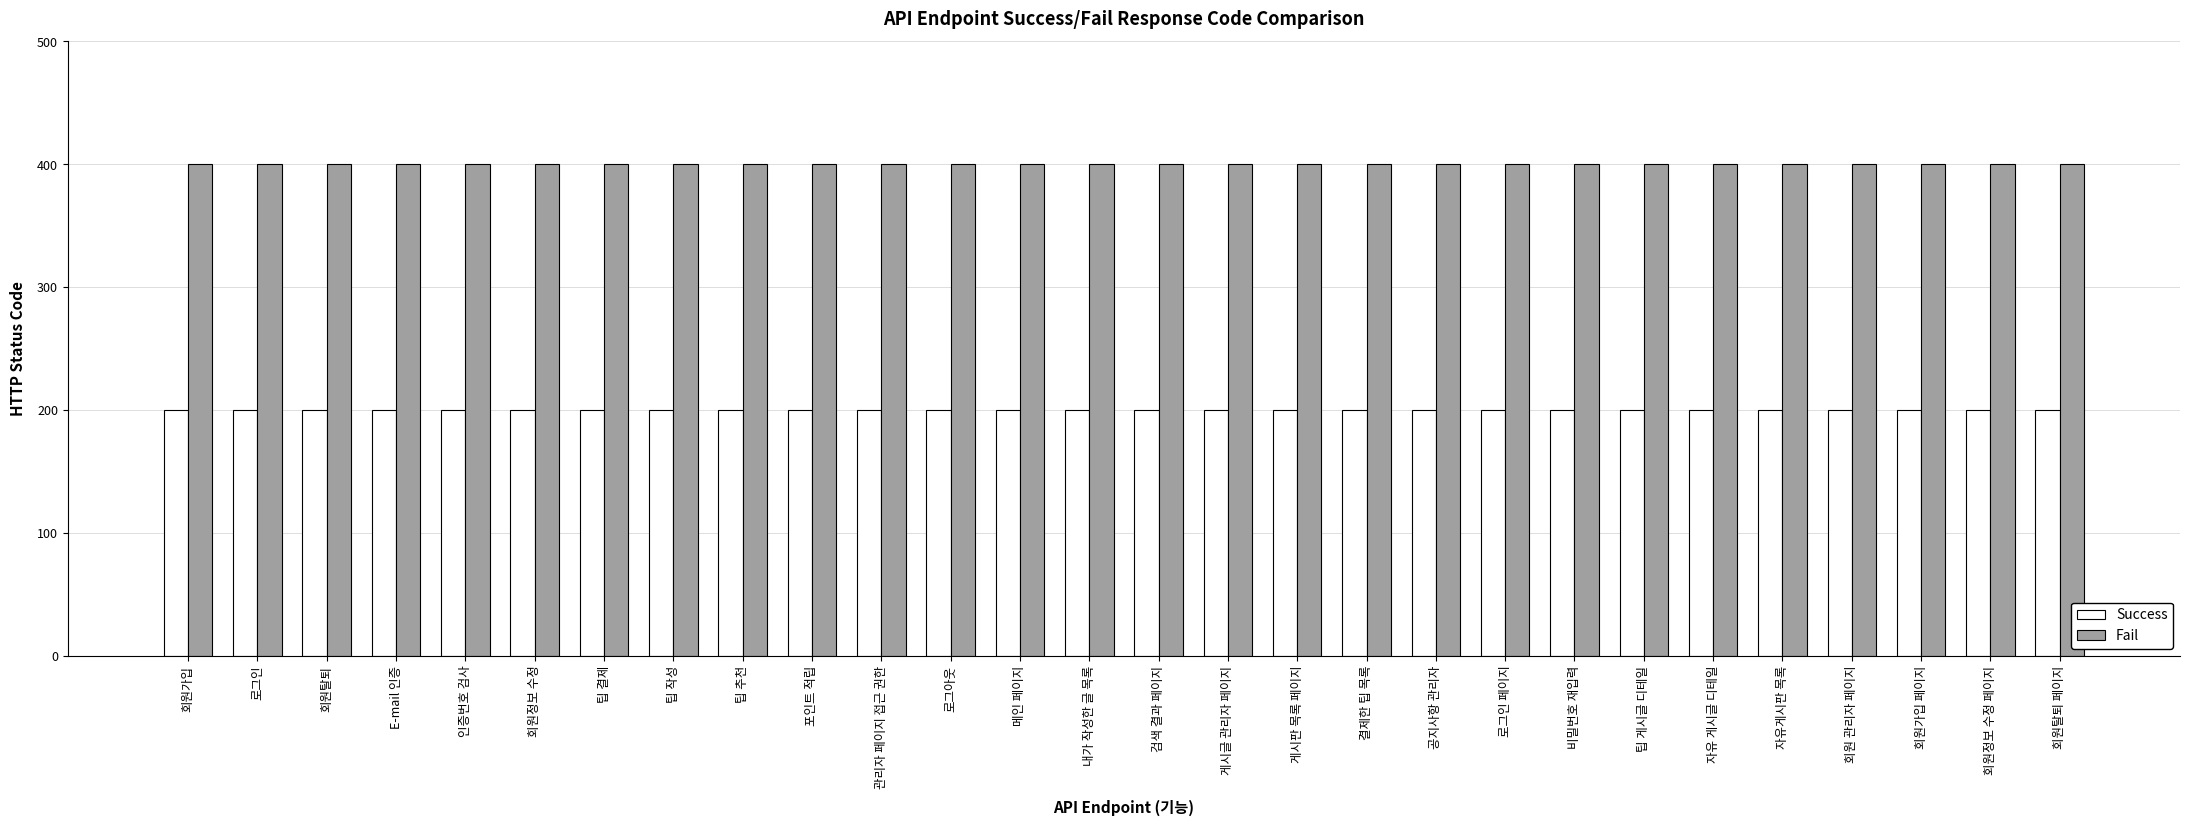

What is the total value across all series at 관리자 페이지 접근 권한?

600